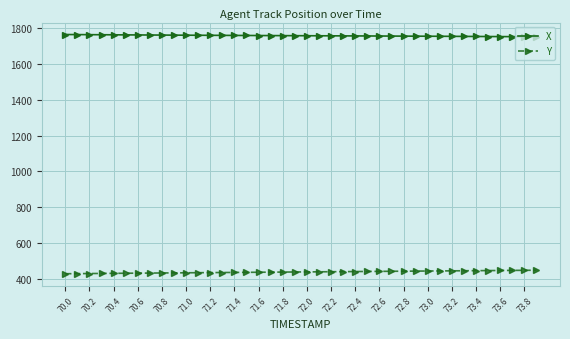

At how many categories does at least one series exceed 1195?

40